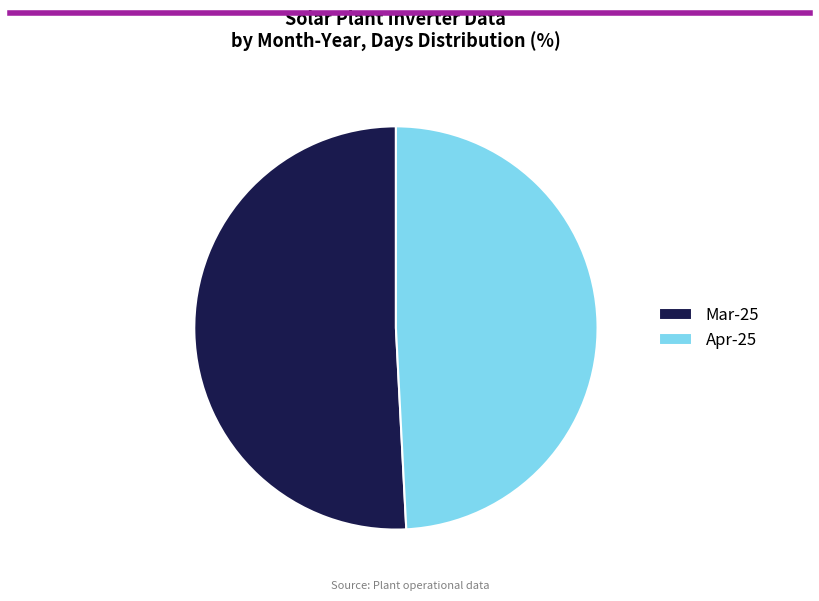

Do Mar-25 and Apr-25 together represent more than half of the pie?

Yes